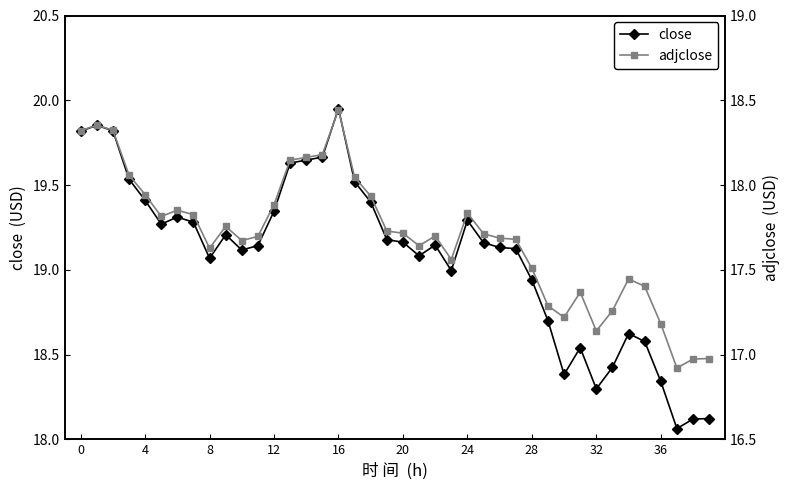

What is the label of the 31st point from the left?

30